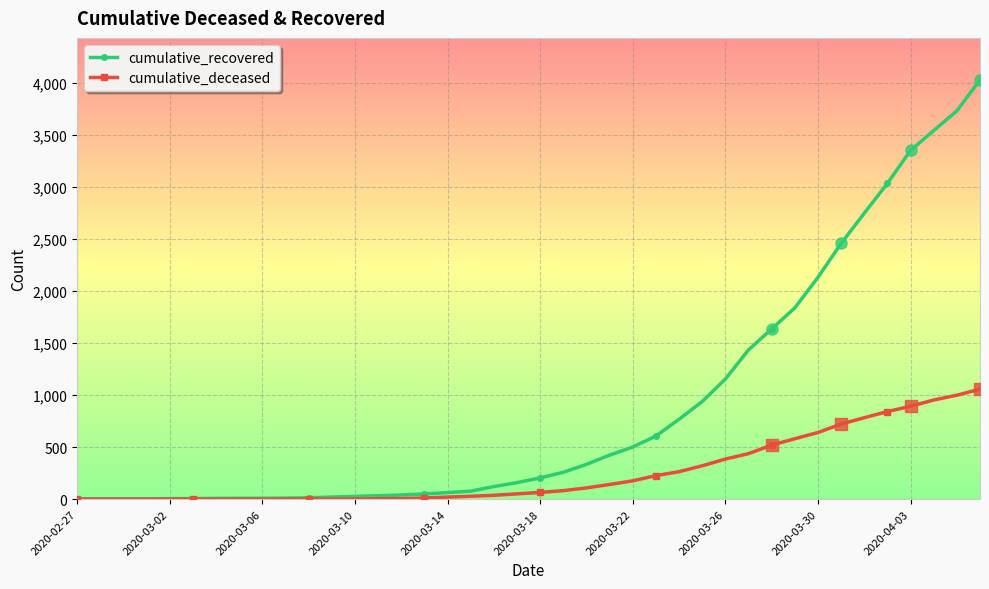

Which series has the largest total across all categories?

cumulative_recovered